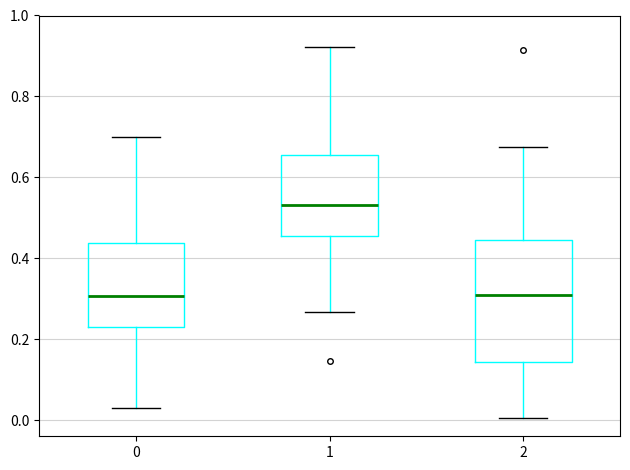

Which box is the tallest, from its lower edge to its upper edge?

2